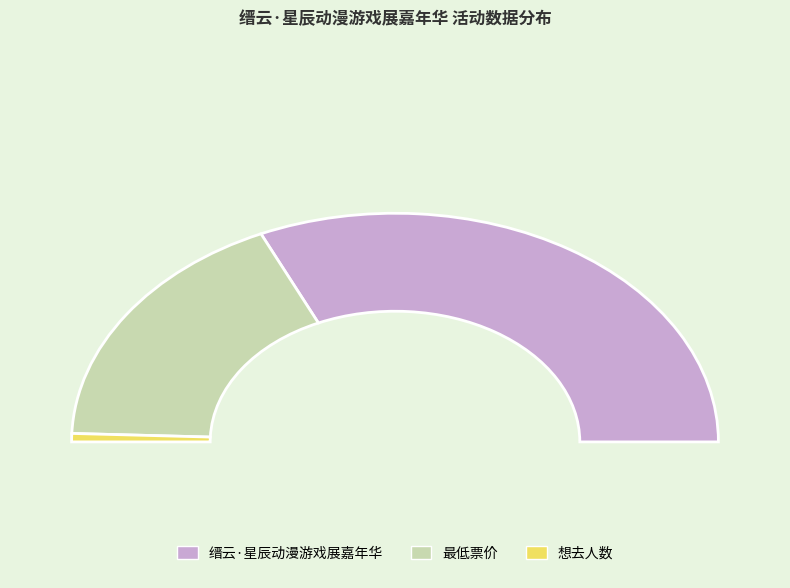

Does 想去人数 represent more than half of the total?

No